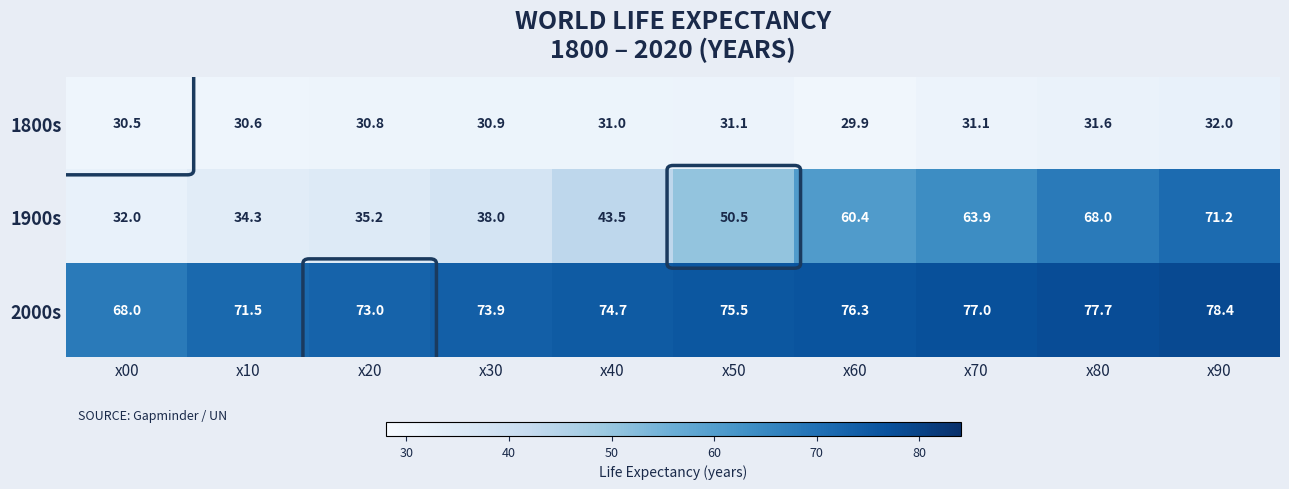

What is the difference between the second highest and second lowest values in the 2000s series?

6.2